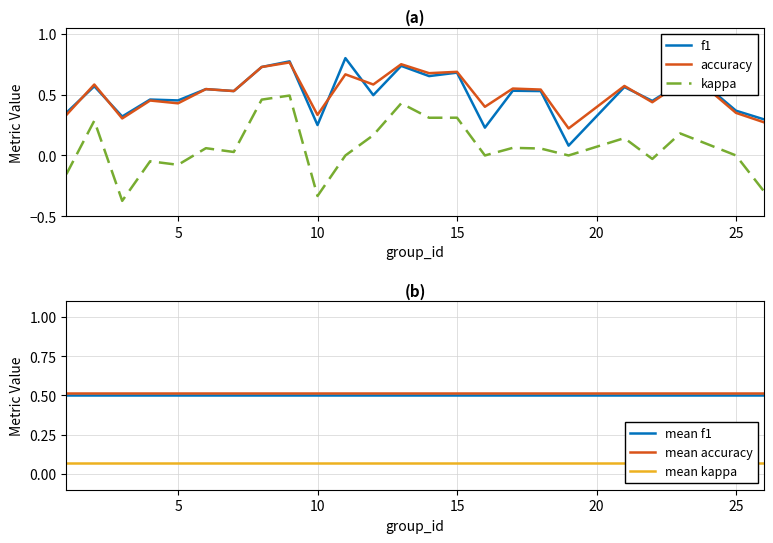

What is the average value of the f1 series?

0.5